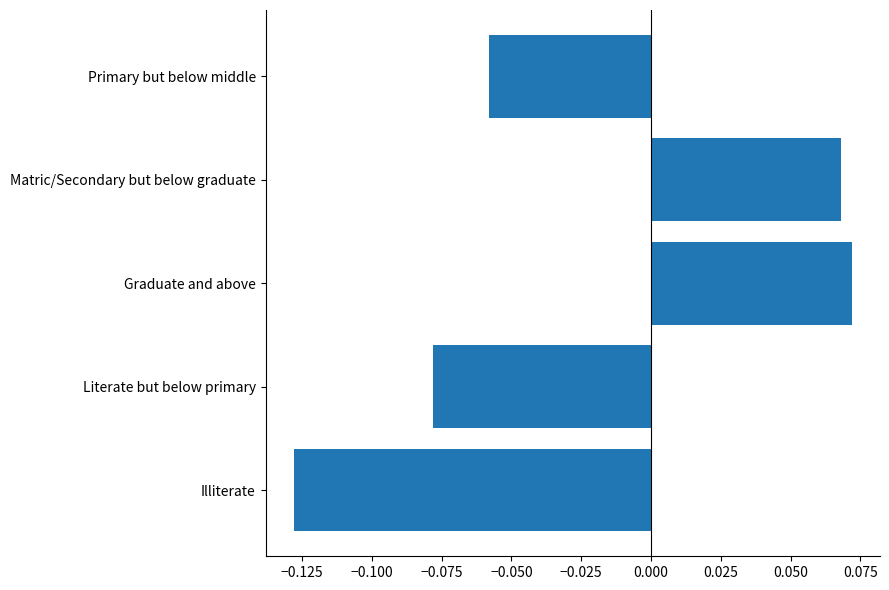

Where is the data nearest to the value 0?

Primary but below middle